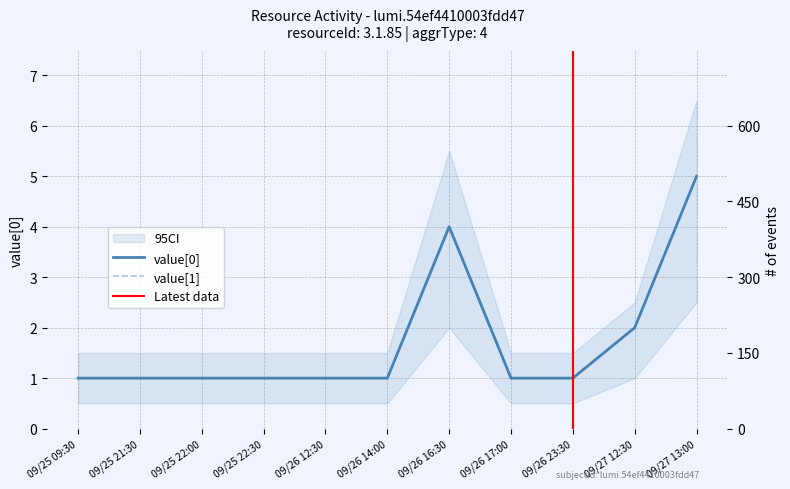

At which category does value_0 reach its first local peak?

09/26 16:30